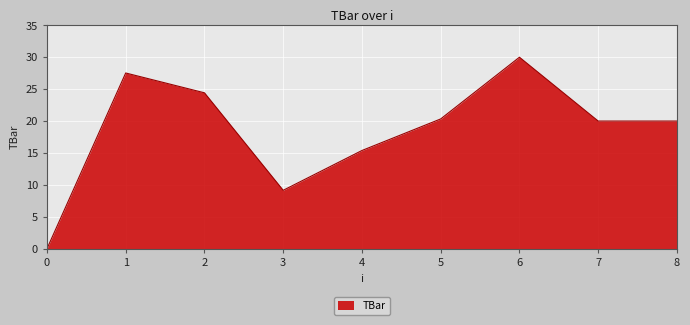

True or false: the data shows 20.0 at 7.

True